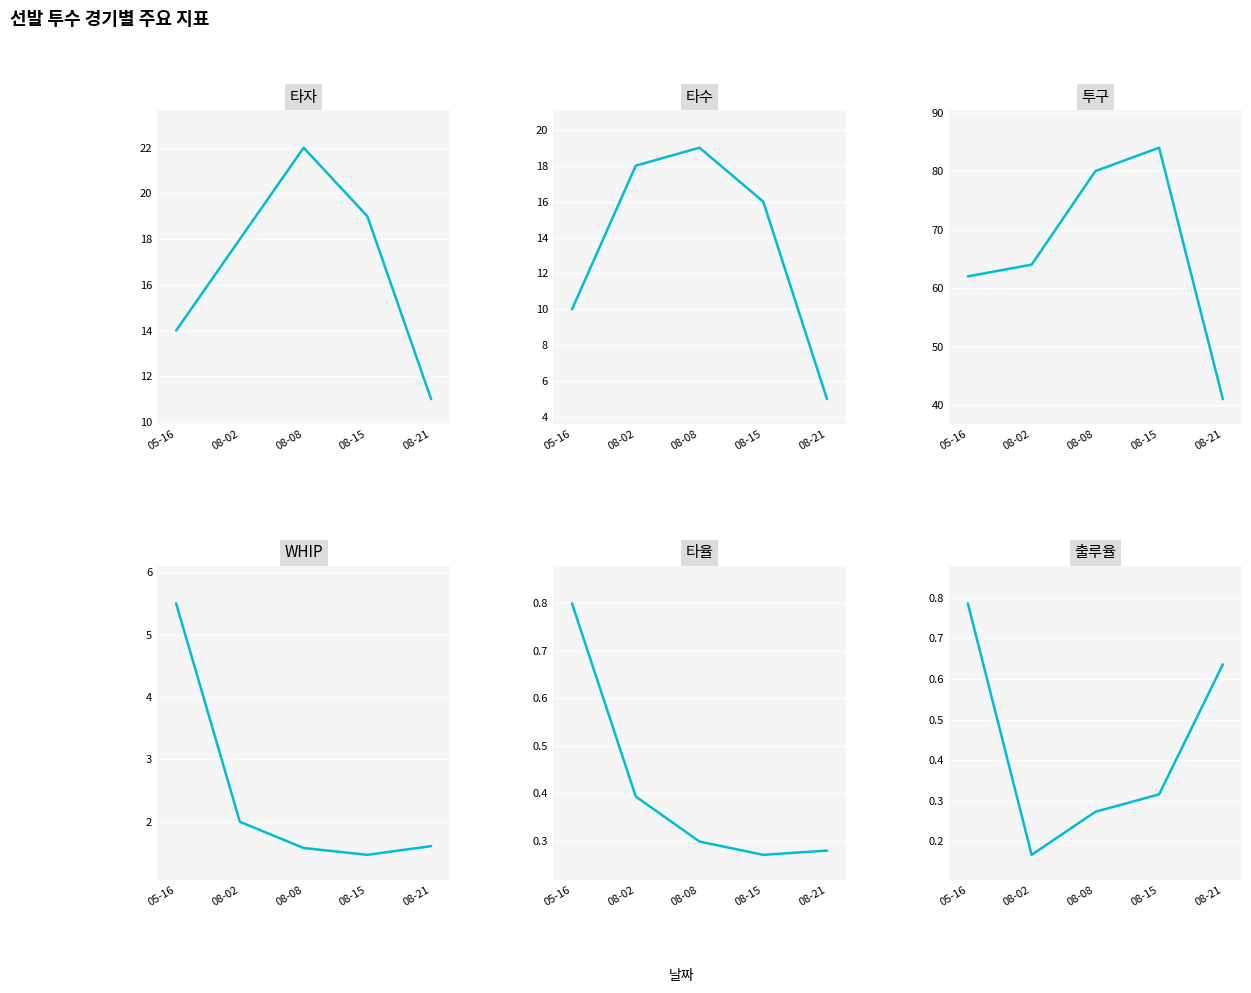

Where is 투구 nearest to the value 62?

05-16